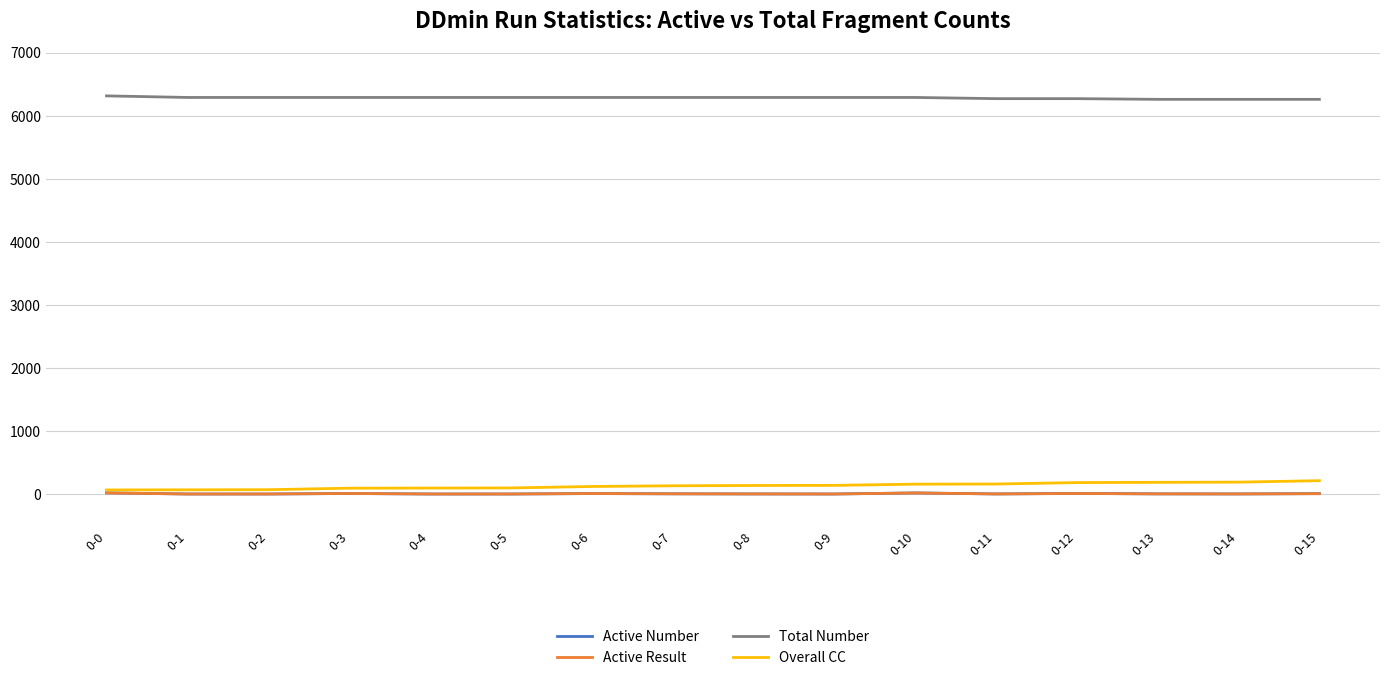

True or false: Total Number and Active Number cross at least once.

False